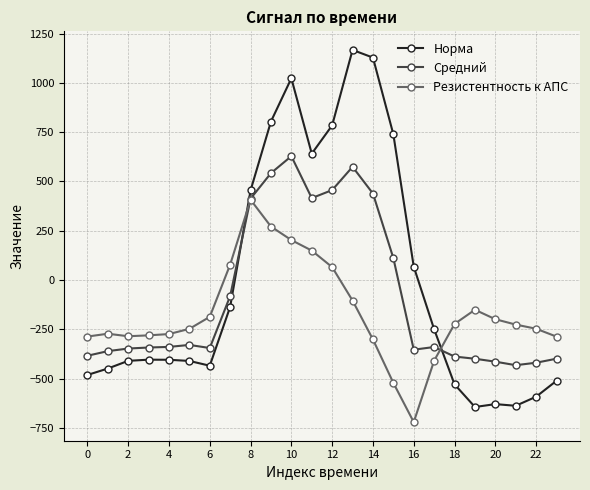

How many positive values does the Средний series have?

8